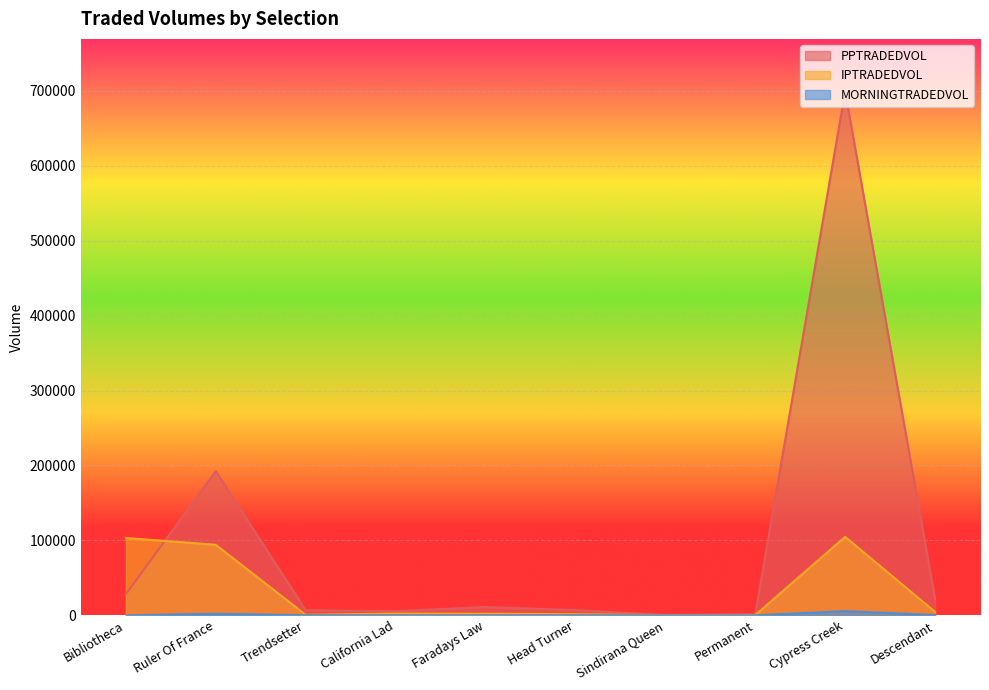

At how many categories does at least one series exceed 675917?

1